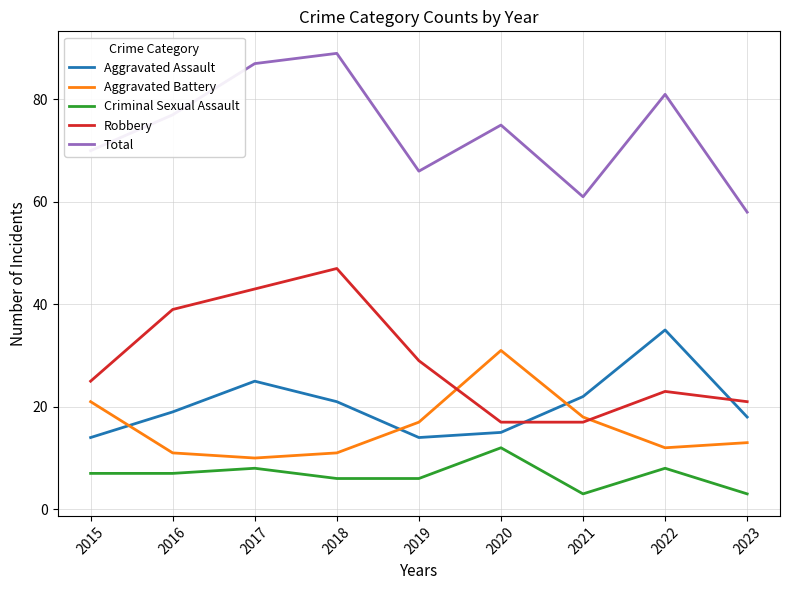

Which series changed the most between 2017 and 2023?

Total